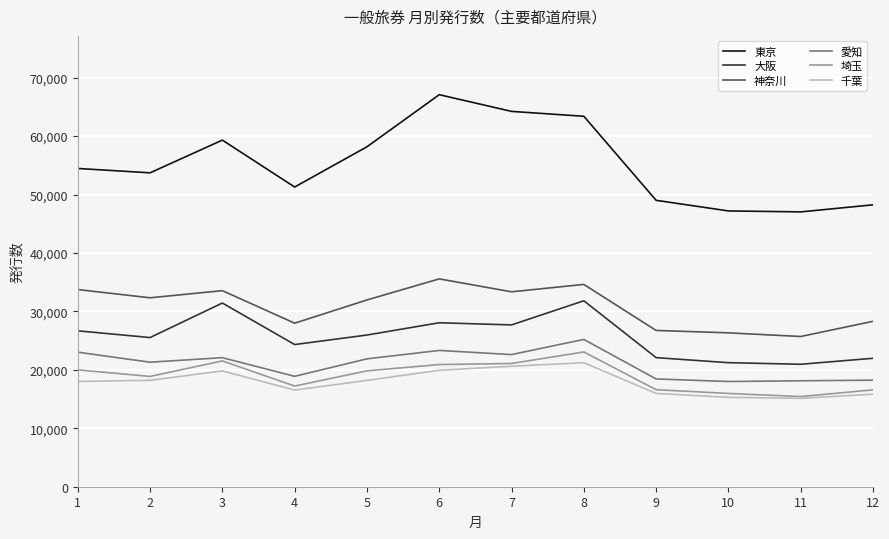

What is the greatest value displayed?

67081